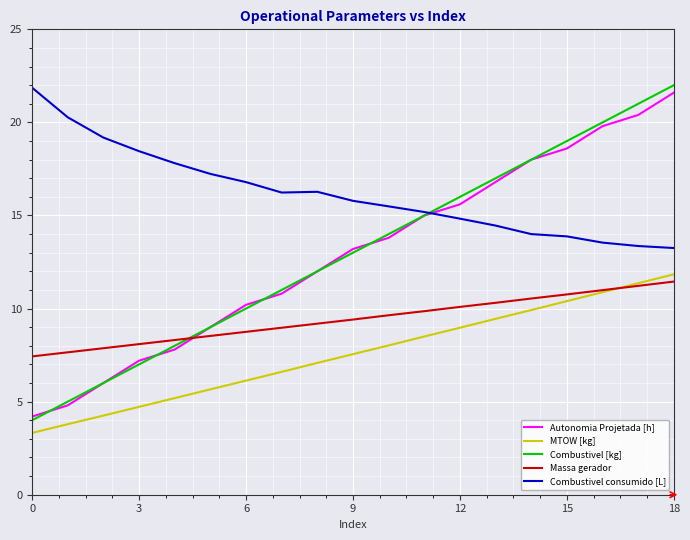

What is the minimum value for Combustivel [kg]?

4.0